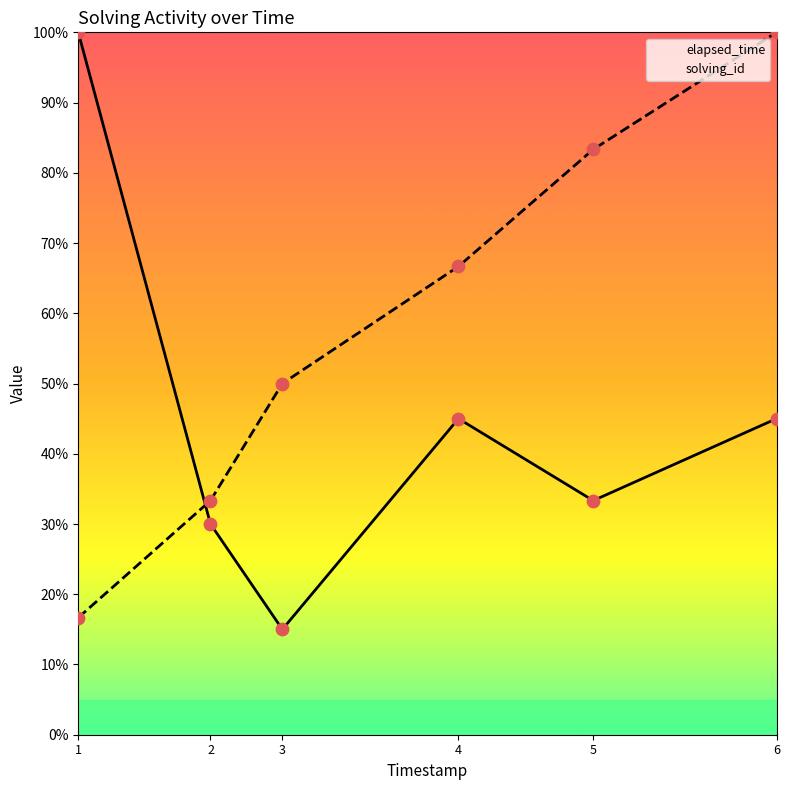

What is the total value across all series at 3?

65.0